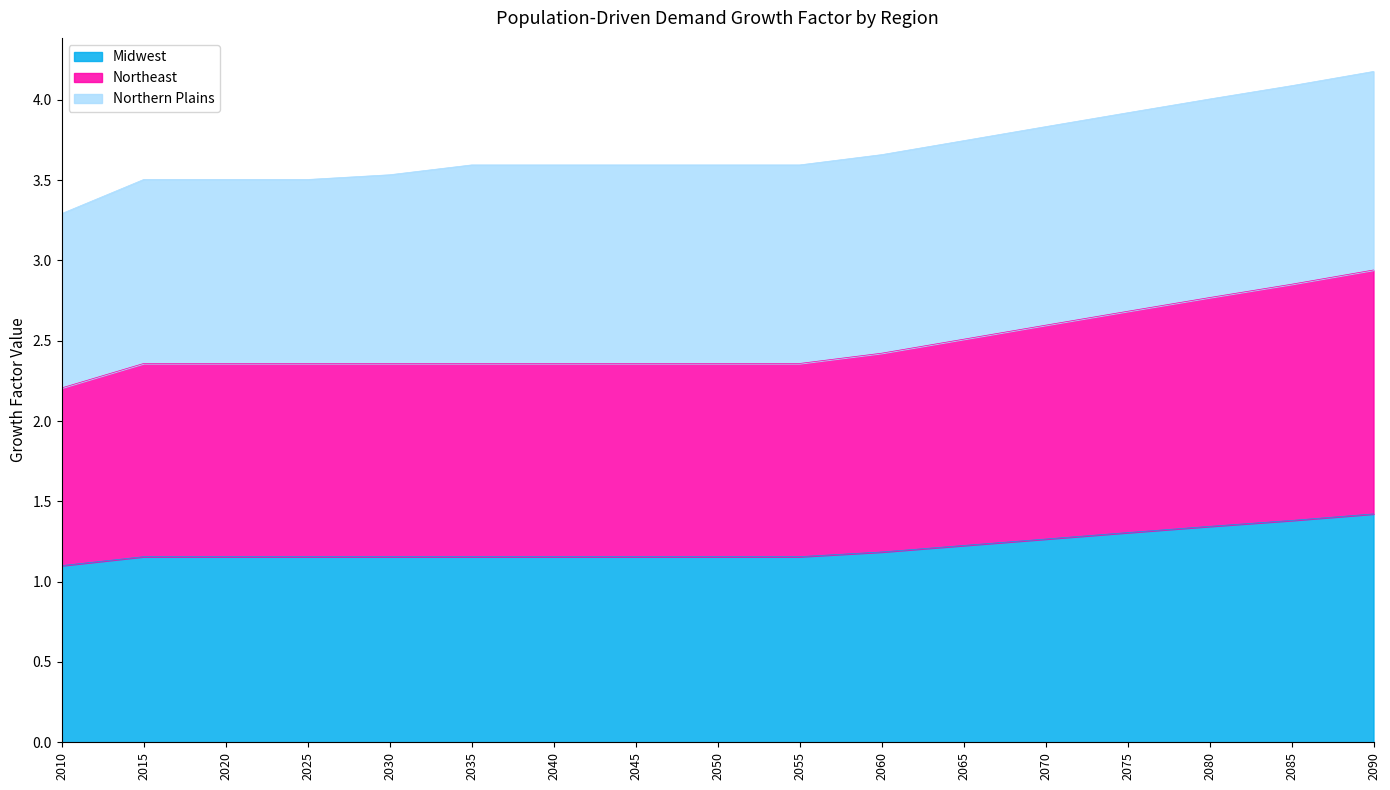

How many categories are shown in the chart?

17